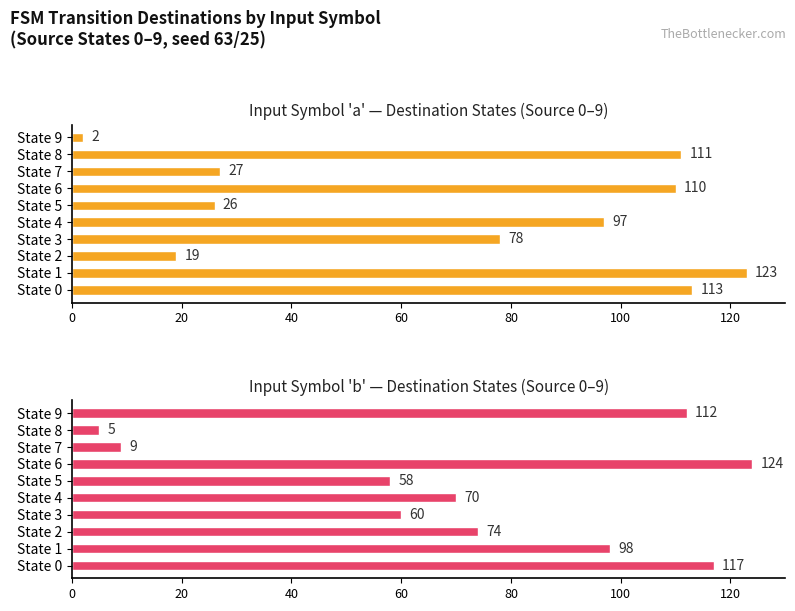

What are all the series names shown in the legend?

Input Symbol 'a' — Destination States (Source 0–9), Input Symbol 'b' — Destination States (Source 0–9)